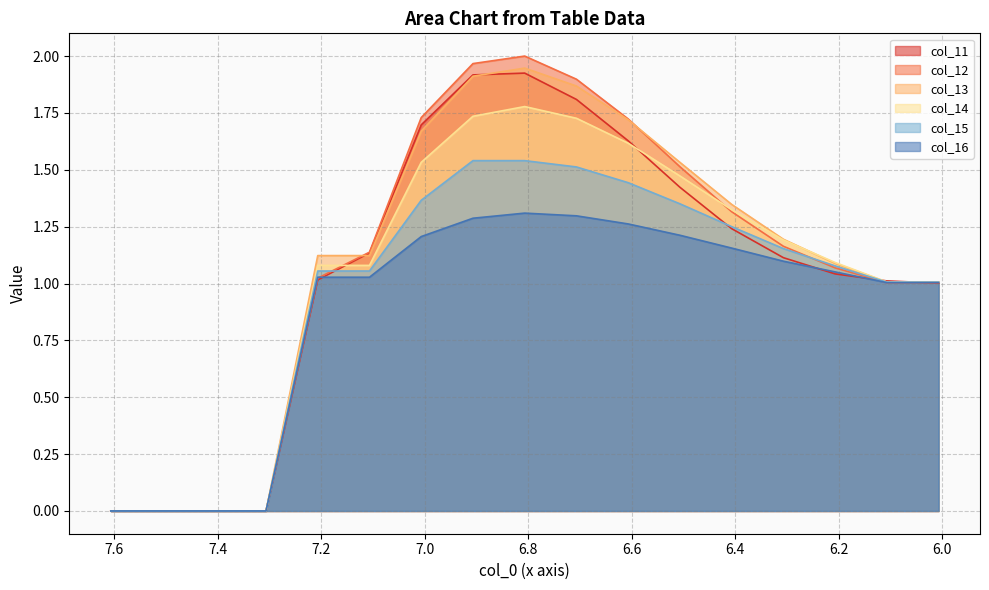

Which series ends up on top after the final intersection of col_14 and col_11?

col_14